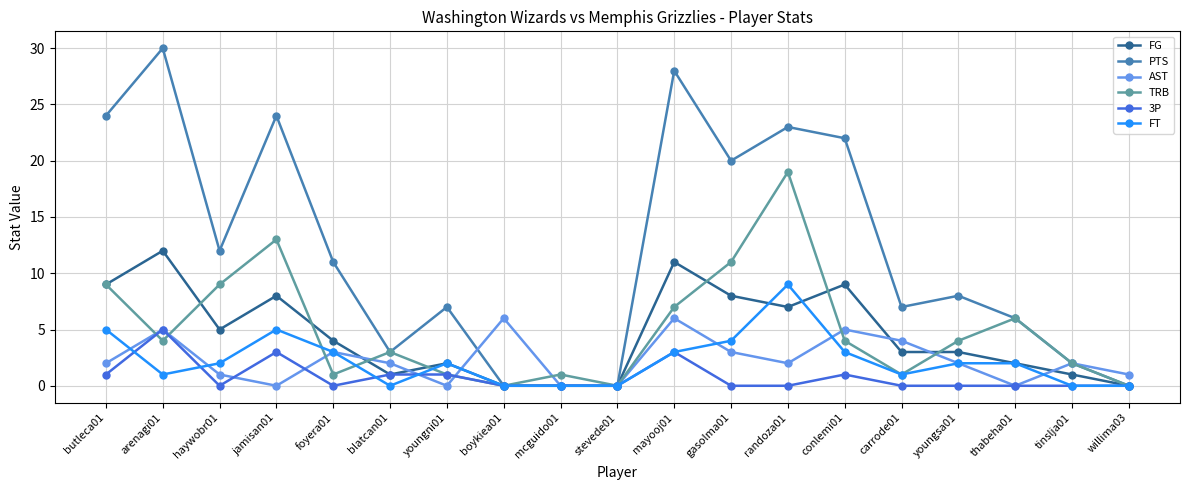

What is the value of the PTS point at the 15th from the left?

7